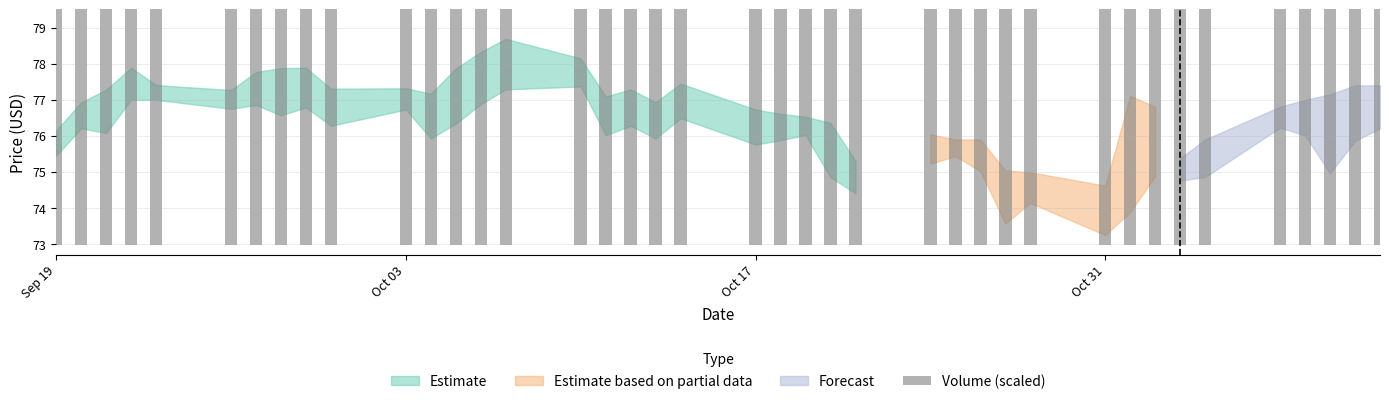

At which label does the data first exceed 74?

Sep 19